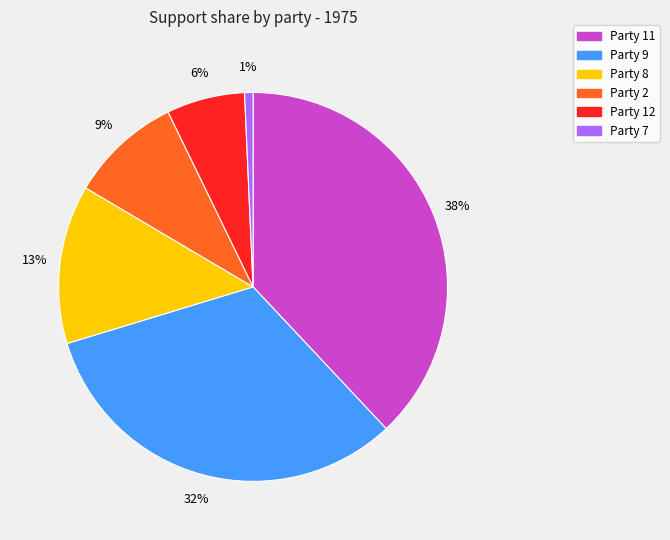

To the nearest percent, what is the average slice percentage?

17%